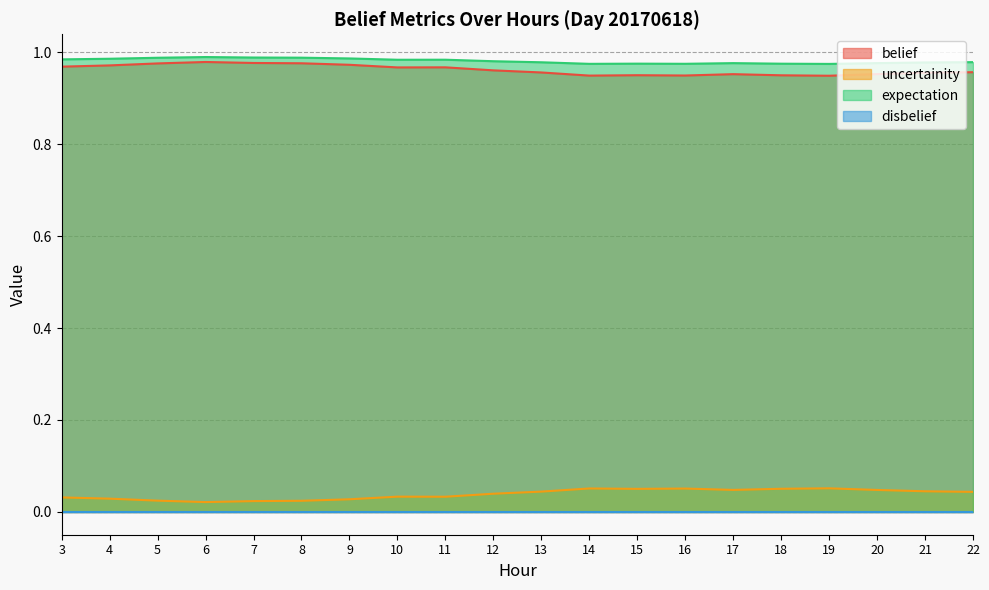

At which category is the sum across all series the highest?

6